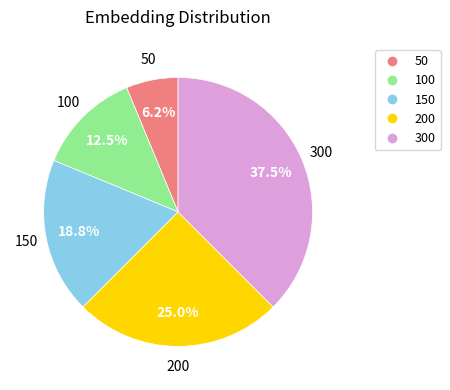

Is it true that 100 is 24% of the pie?

False